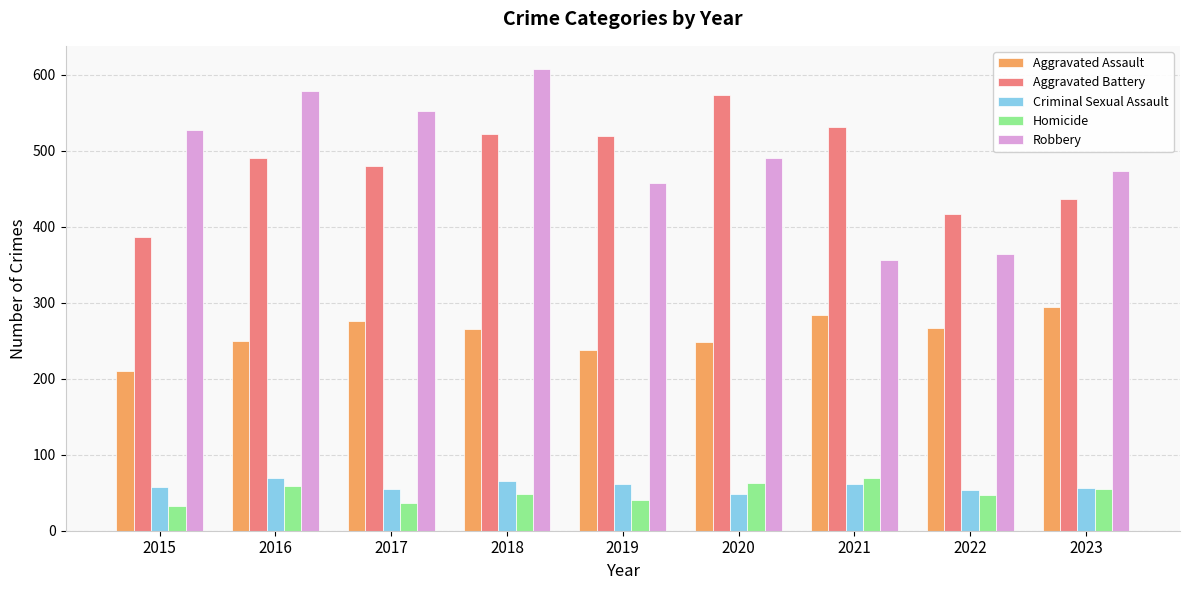

Are the bars horizontal?

No